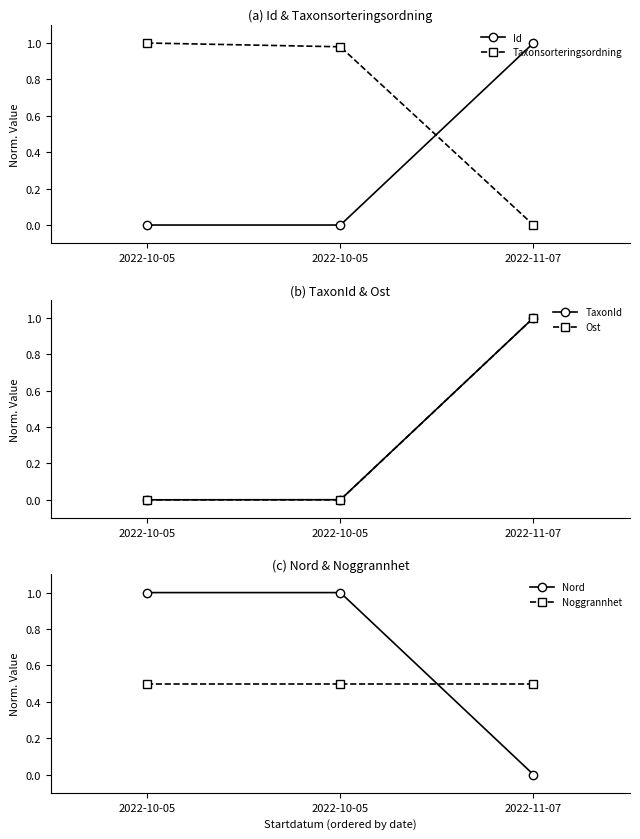

What value does the Taxonsorteringsordning series have at 2022-10-05?

1.0